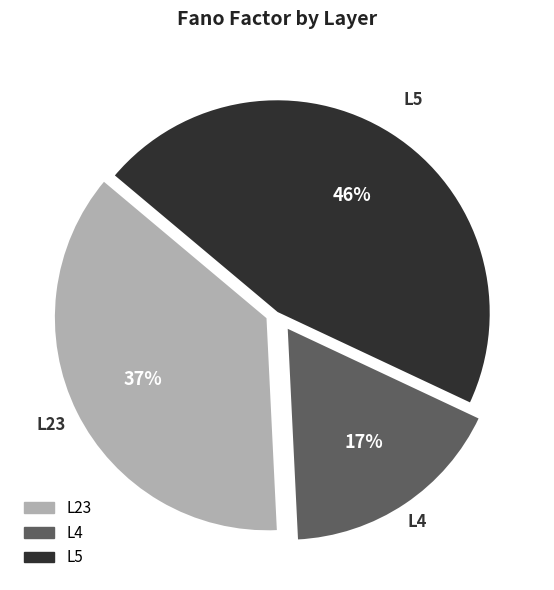

Combined, do L4 and L23 account for over 50%?

Yes